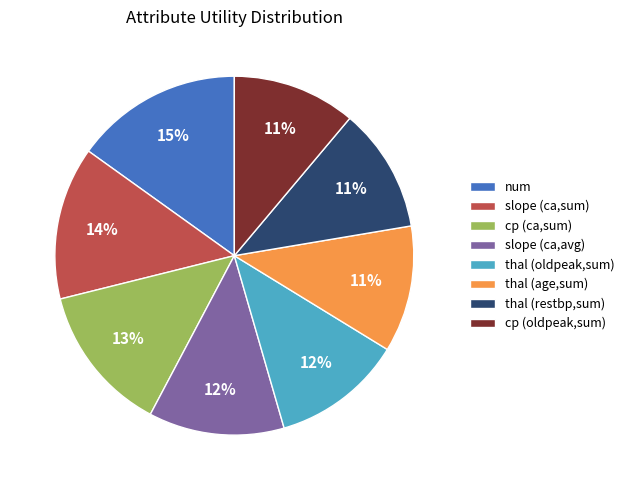

True or false: thal (restbp,sum) accounts for 11% of the total.

True